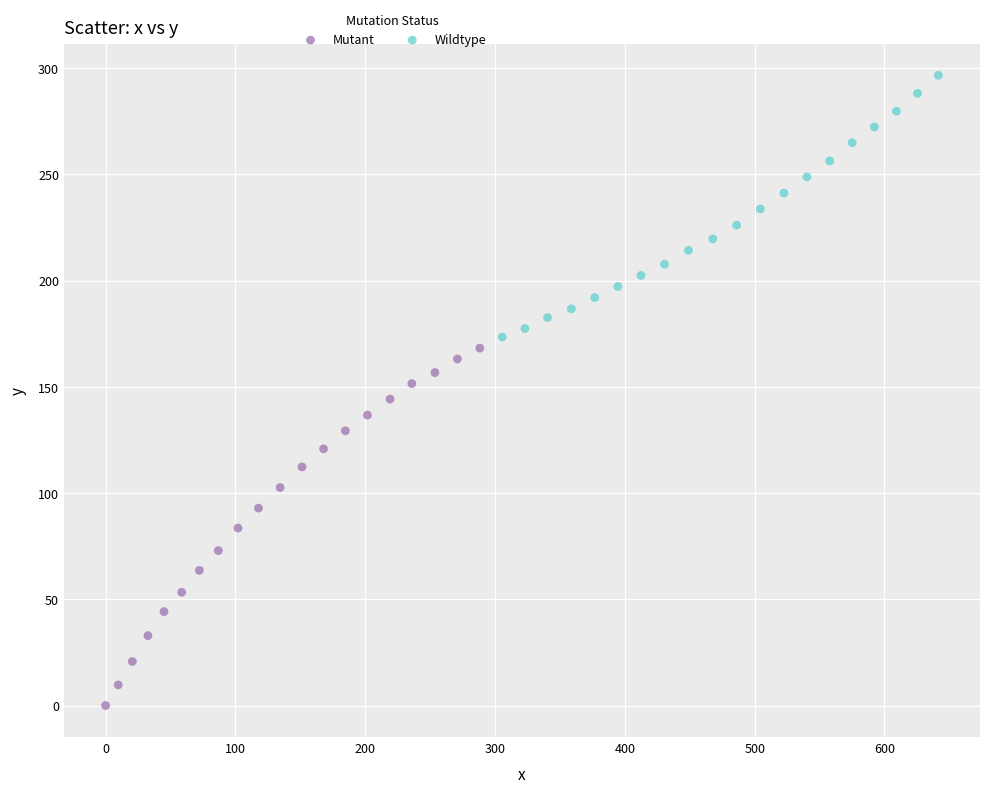

What are all the series names shown in the legend?

Mutant, Wildtype